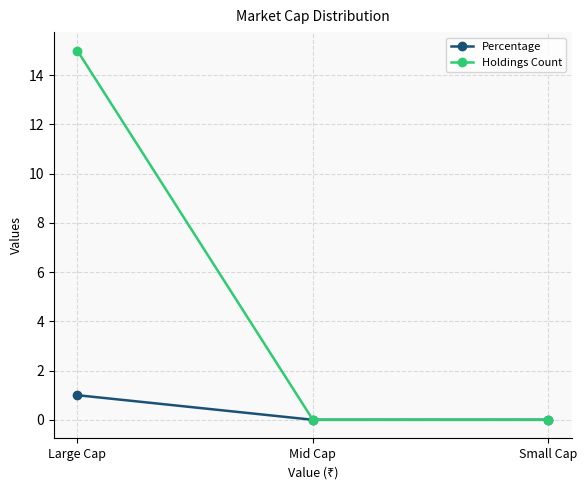

Is this an area chart (filled region under the line)?

No